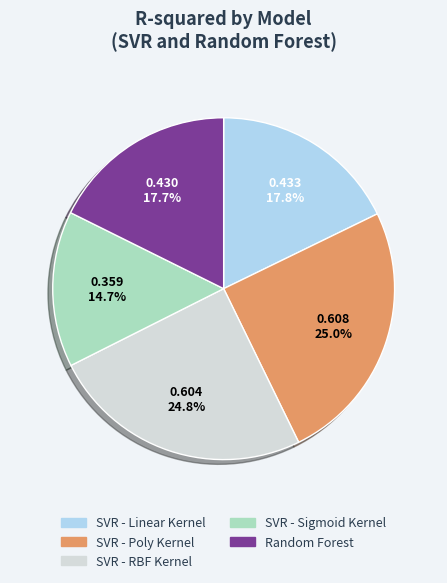

What is the smallest slice in the pie chart?

SVR - Sigmoid Kernel